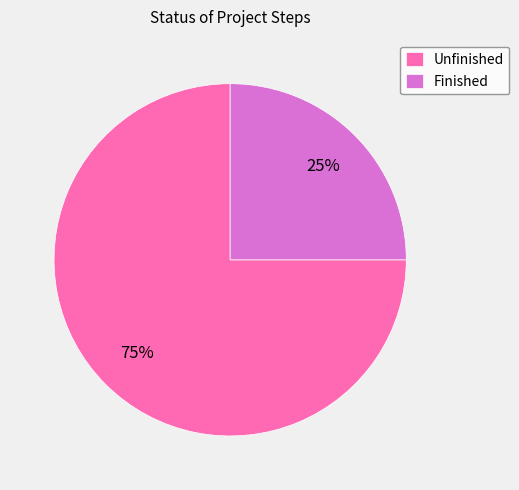

What is the largest slice in the pie chart?

Unfinished